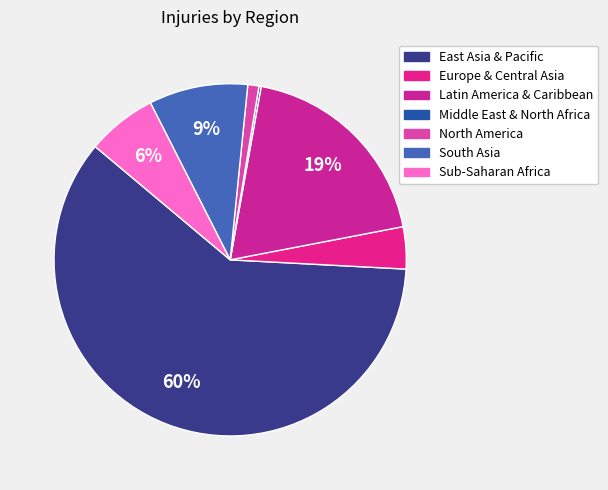

Is there a majority slice in this chart?

Yes